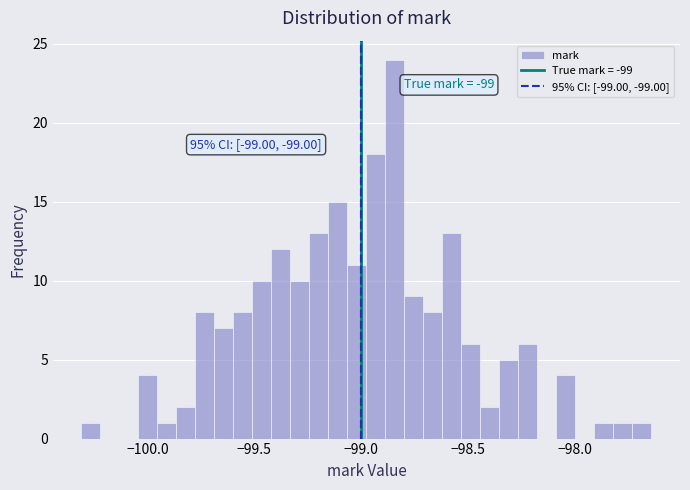

Around what value on the x-axis is the tallest bar? Give the approximate position of its centre, as read against the axis.

-98.85